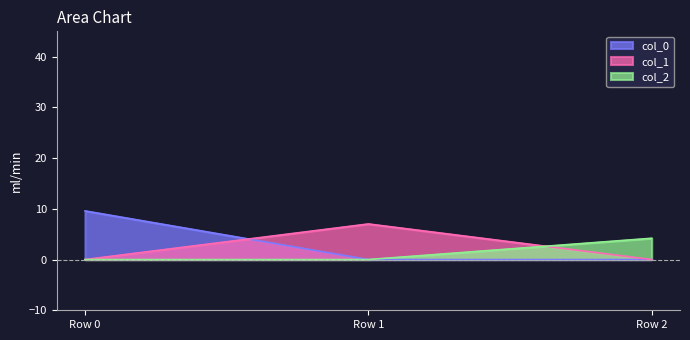

What is the average value of the col_2 series?

1.4